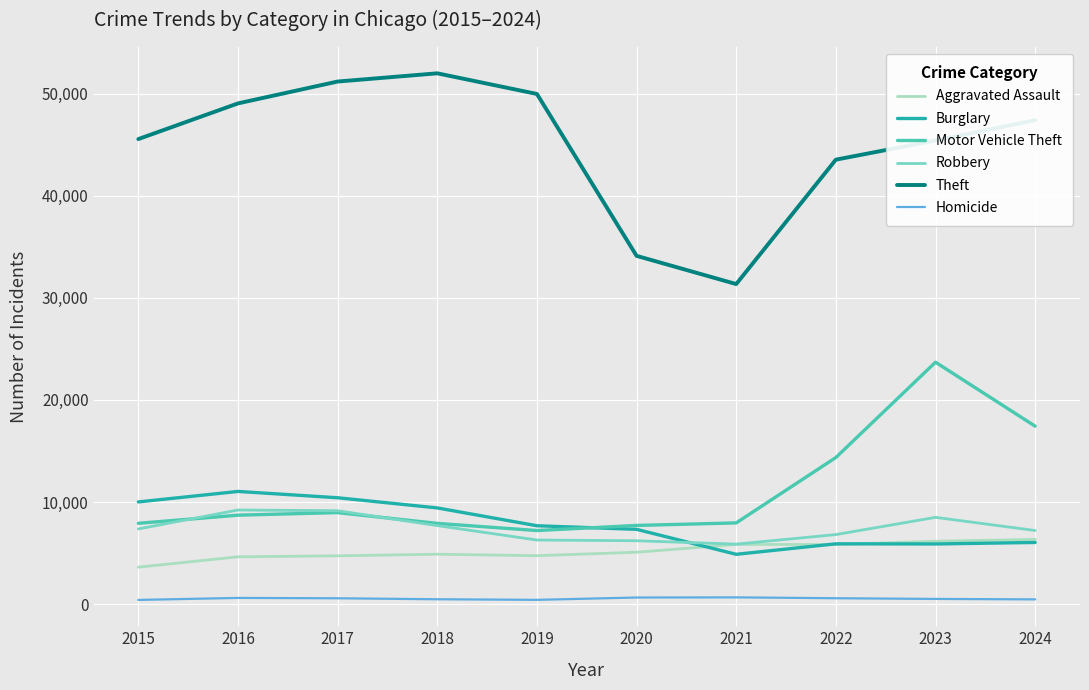

Count the number of data series in this chart.

6